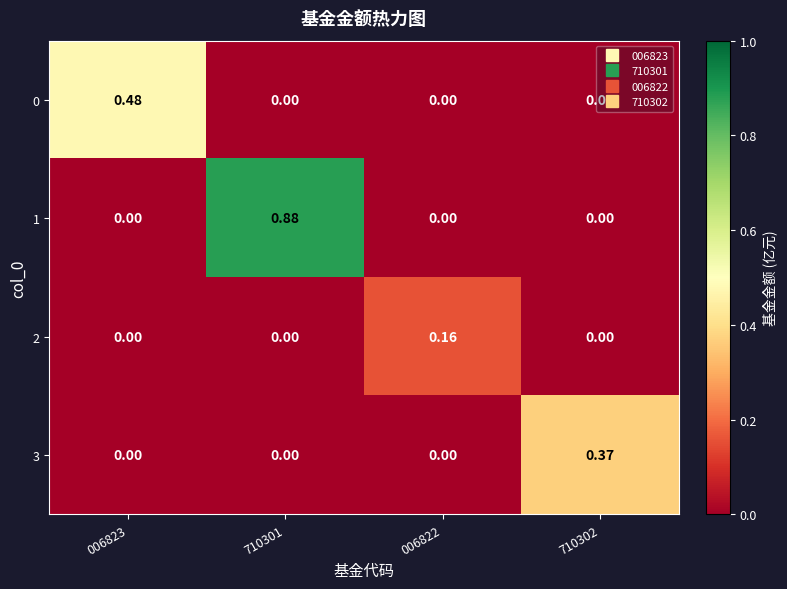

At how many categories does at least one series exceed 0?

4